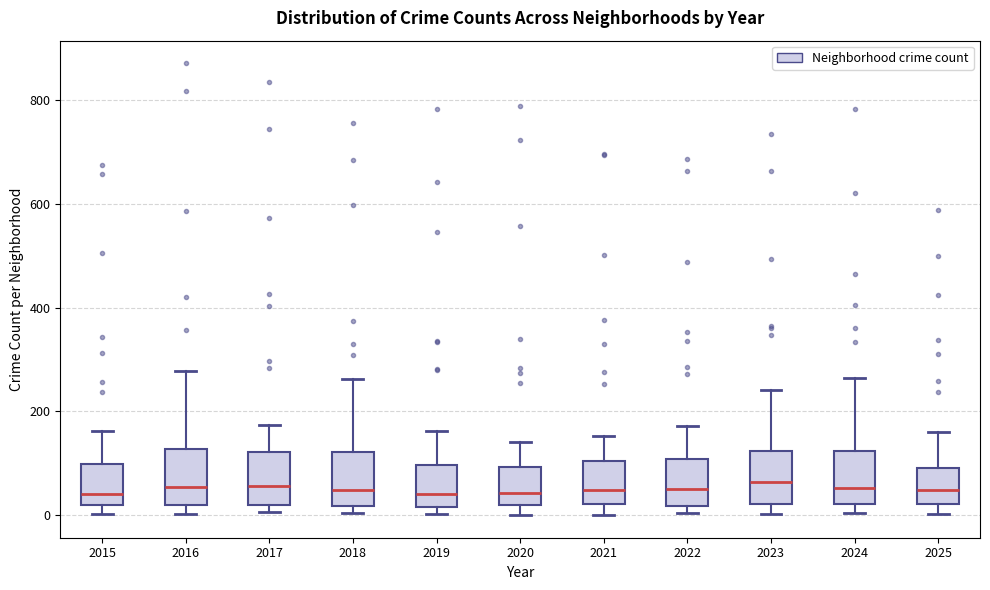

Reading left to right, read every box against the y-axis: the position of its median line, the range the box covers, and the ends of its whiskers. The values are not printed on the chart, so give them approximately, as read against the axis.

2015: median 40, box 20 to 100, whiskers 0 to 160
2016: median 60, box 20 to 120, whiskers 0 to 280
2017: median 60, box 20 to 120, whiskers 0 to 180
2018: median 40, box 20 to 120, whiskers 0 to 260
2019: median 40, box 20 to 100, whiskers 0 to 160
2020: median 40, box 20 to 100, whiskers 0 to 140
2021: median 40, box 20 to 100, whiskers 0 to 160
2022: median 60, box 20 to 100, whiskers 0 to 180
2023: median 60, box 20 to 120, whiskers 0 to 240
2024: median 60, box 20 to 120, whiskers 0 to 260
2025: median 40, box 20 to 100, whiskers 0 to 160